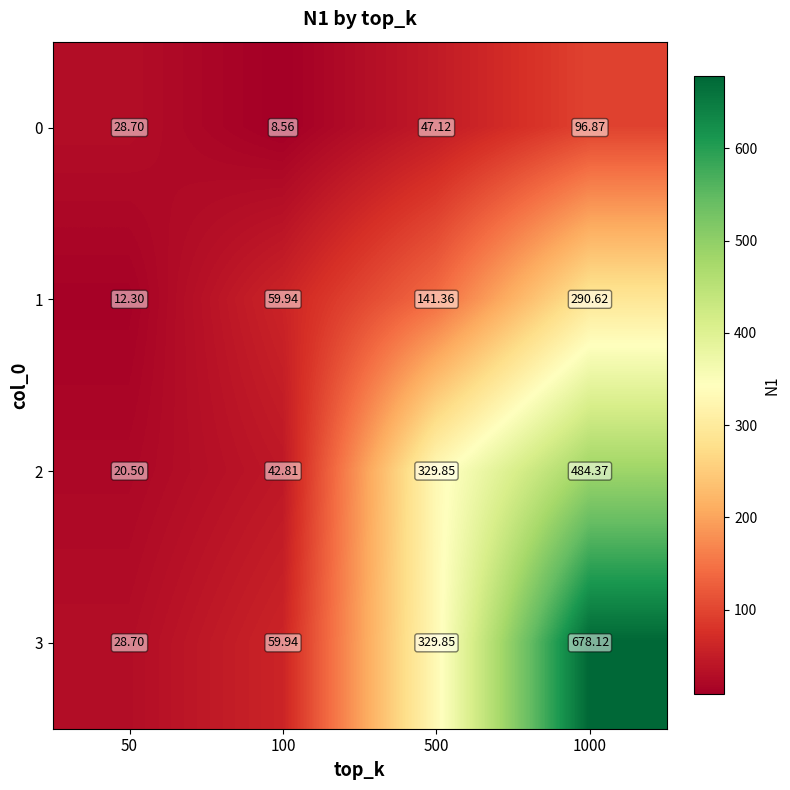

How many data points does each series have?

4